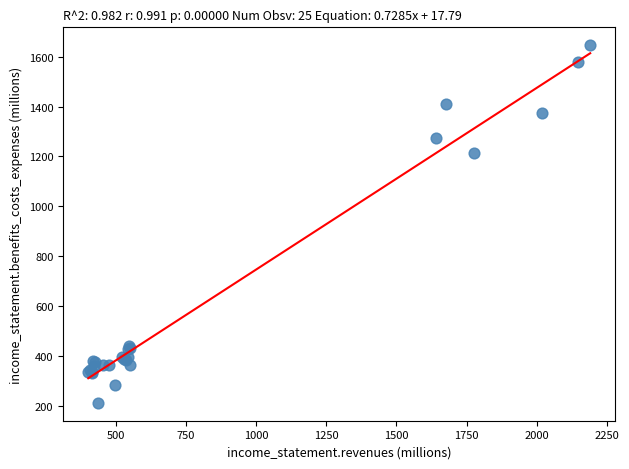

What Y value in the scatter plot is closest to 928?

1215.0